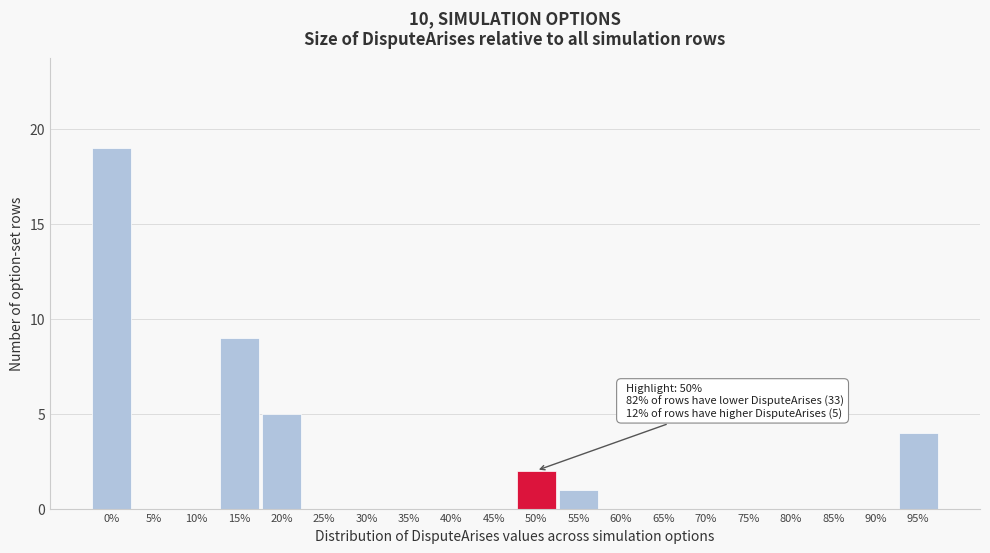

Reading right to left, transcribe all the data shown in this chart.

95%=4	90%=0	85%=0	80%=0	75%=0	70%=0	65%=0	60%=0	55%=1	50%=2	45%=0	40%=0	35%=0	30%=0	25%=0	20%=5	15%=9	10%=0	5%=0	0%=19